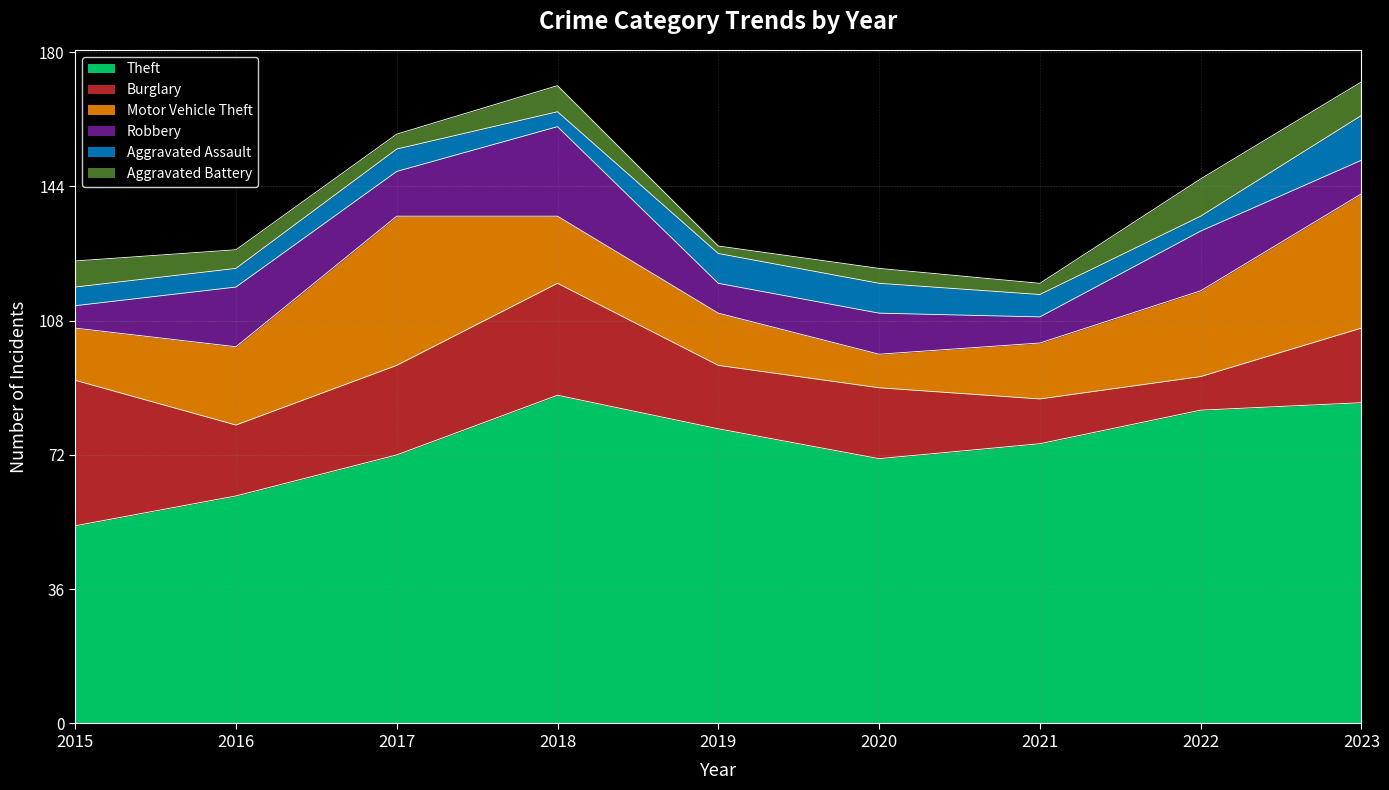

What is the smallest value displayed?

2